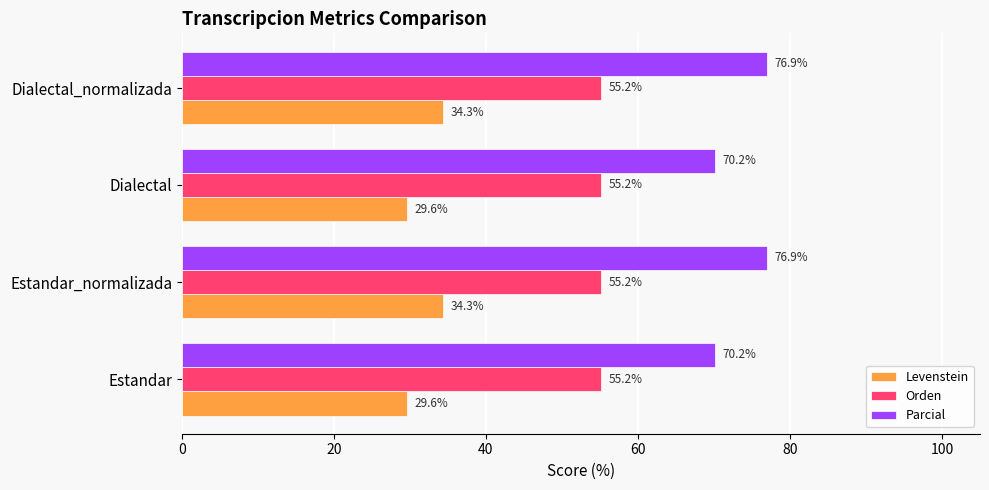

What is the total value across all series at Estandar_normalizada?

166.4